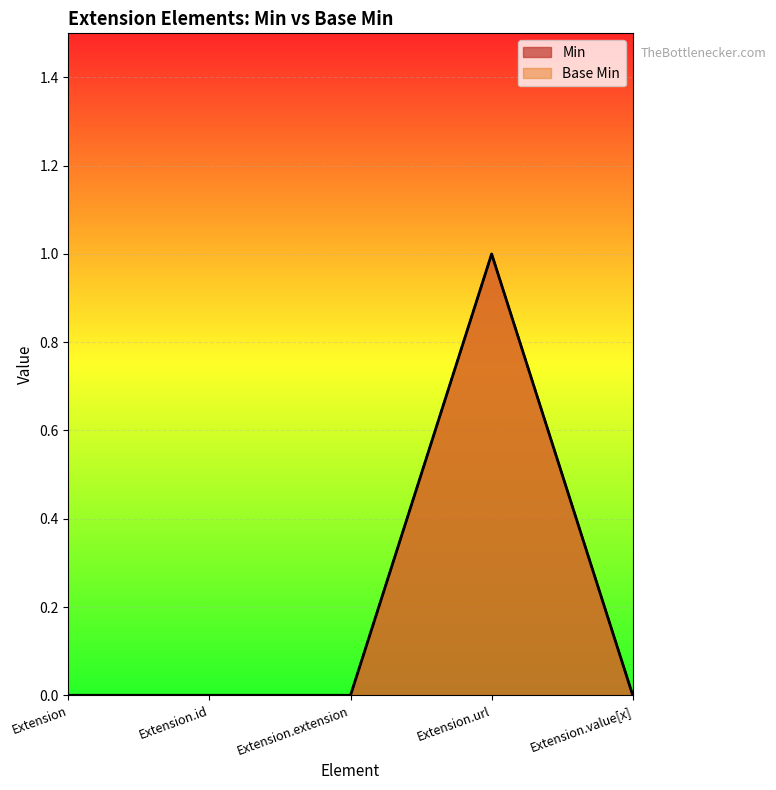

True or false: Base Min and Min intersect in this chart.

False